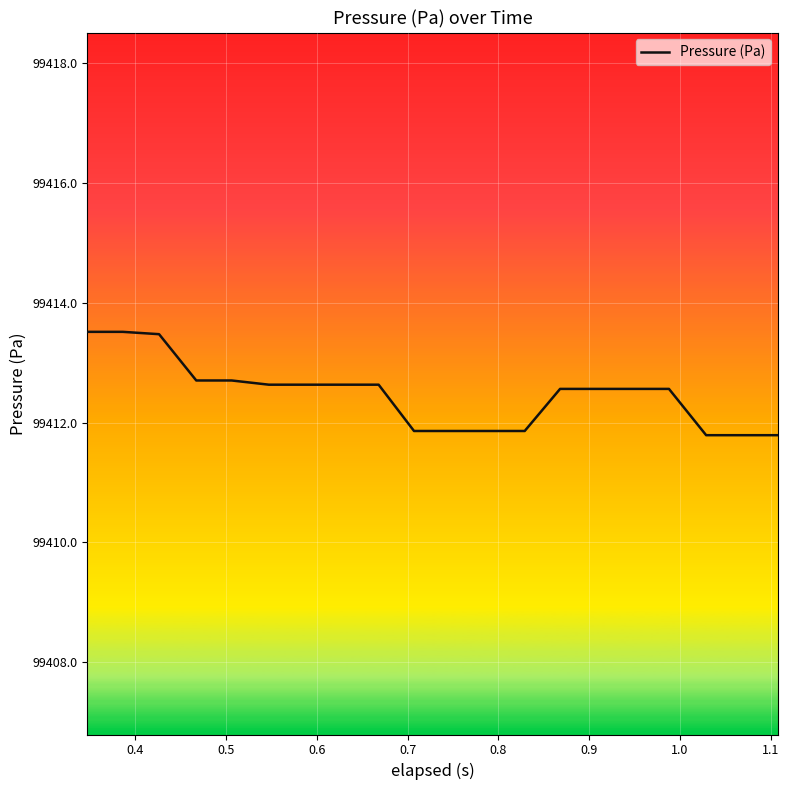

What is the smallest value displayed?

99411.8